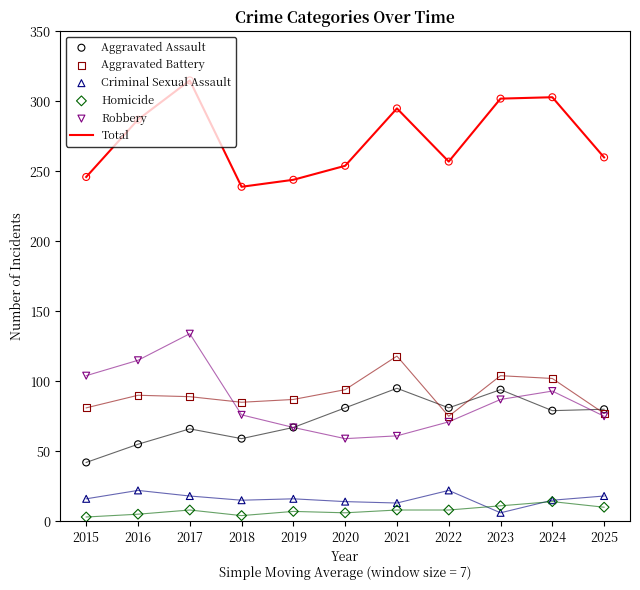

Which series reaches the minimum Y coordinate?

Homicide